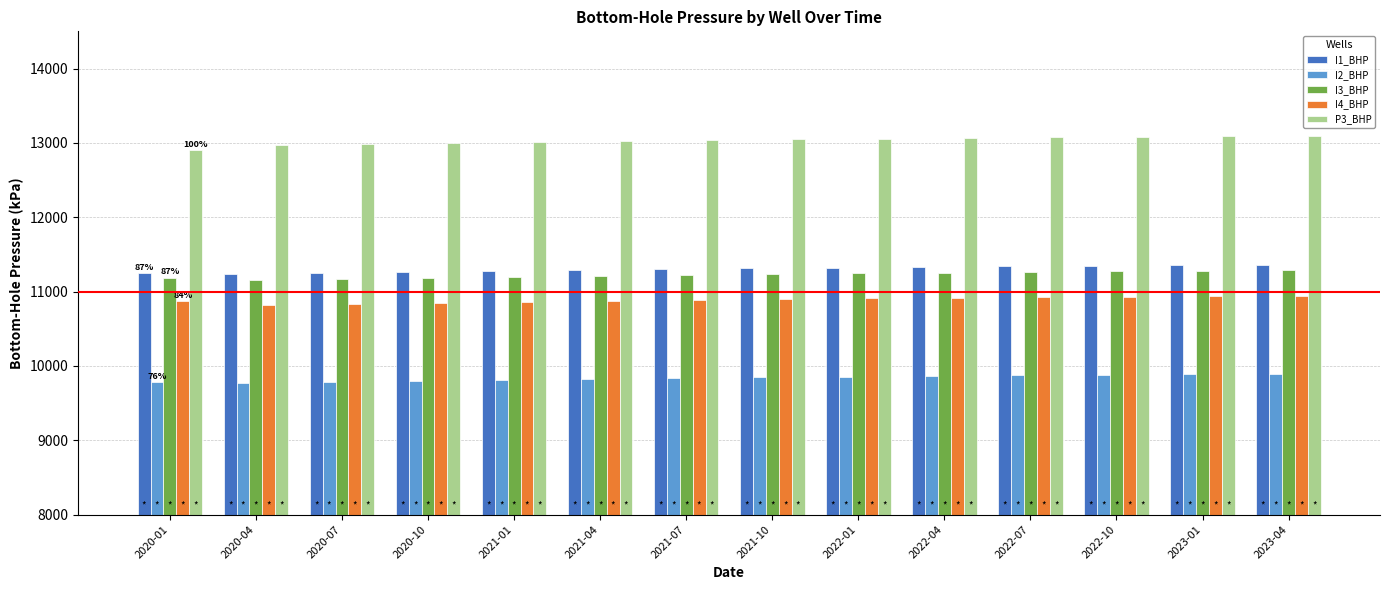

How many bars are there in each group?

5